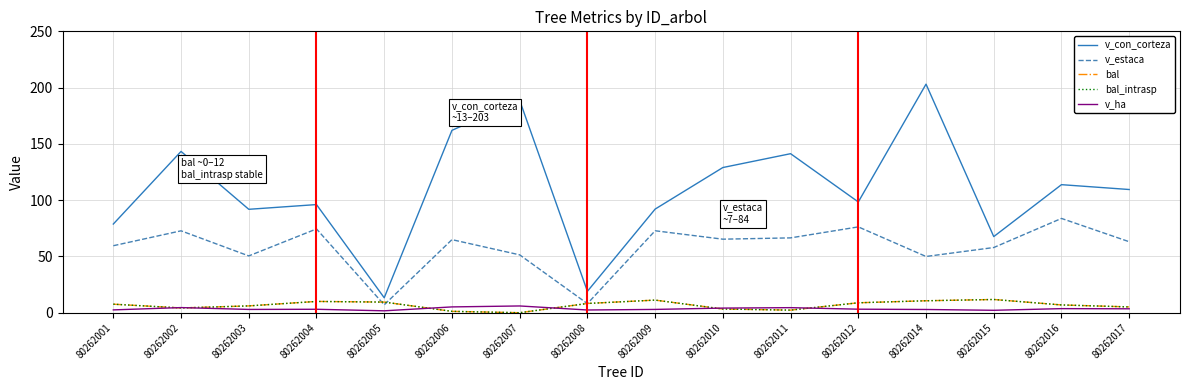

Is this an area chart (filled region under the line)?

No